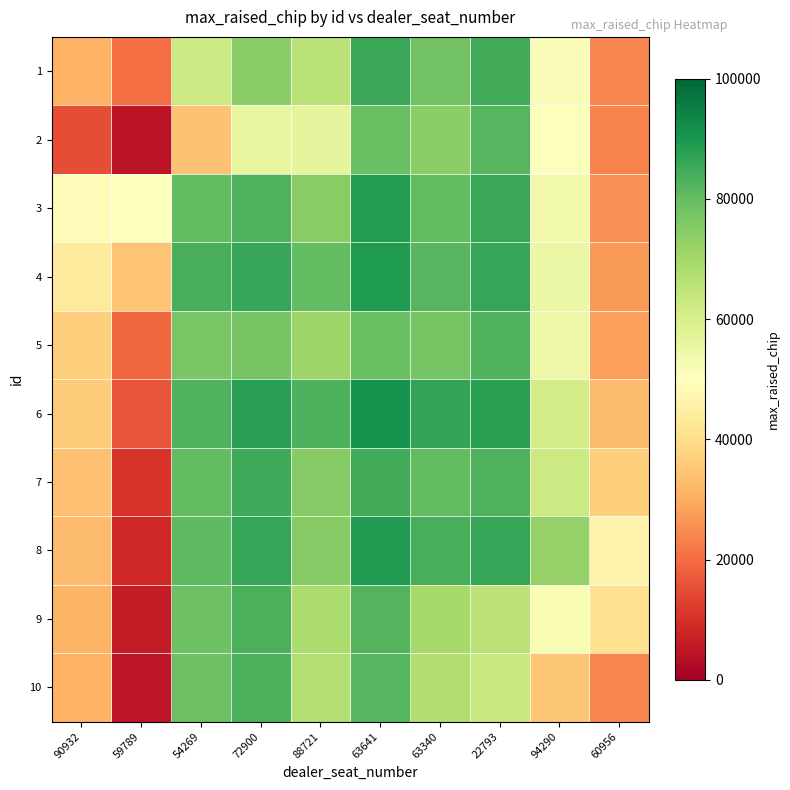

At how many categories does at least one series exceed 18363?

10